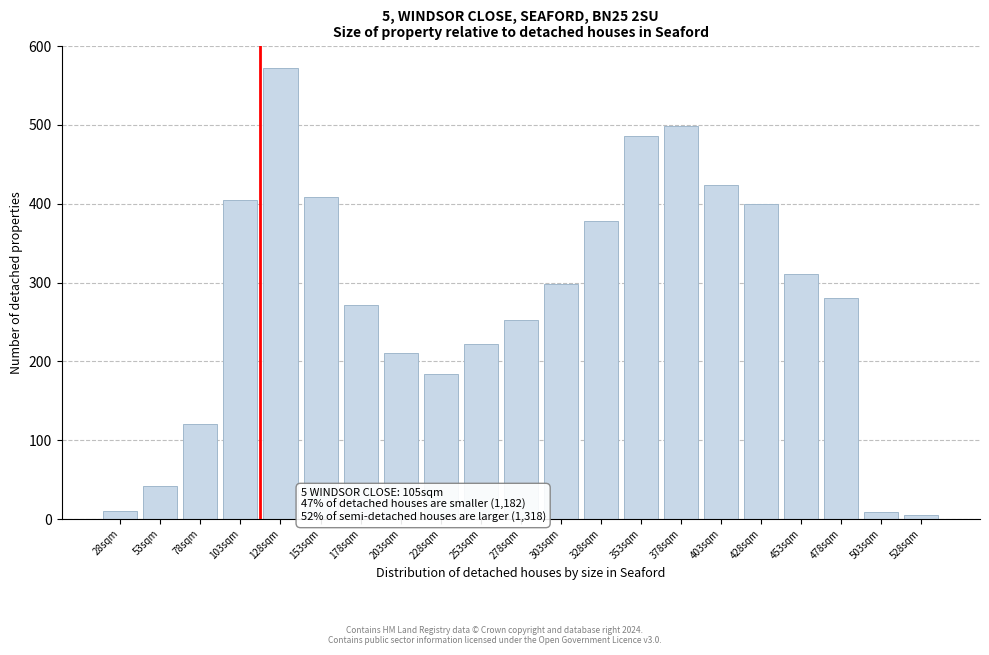

At which category does the chart reach its peak across all series?

128sqm